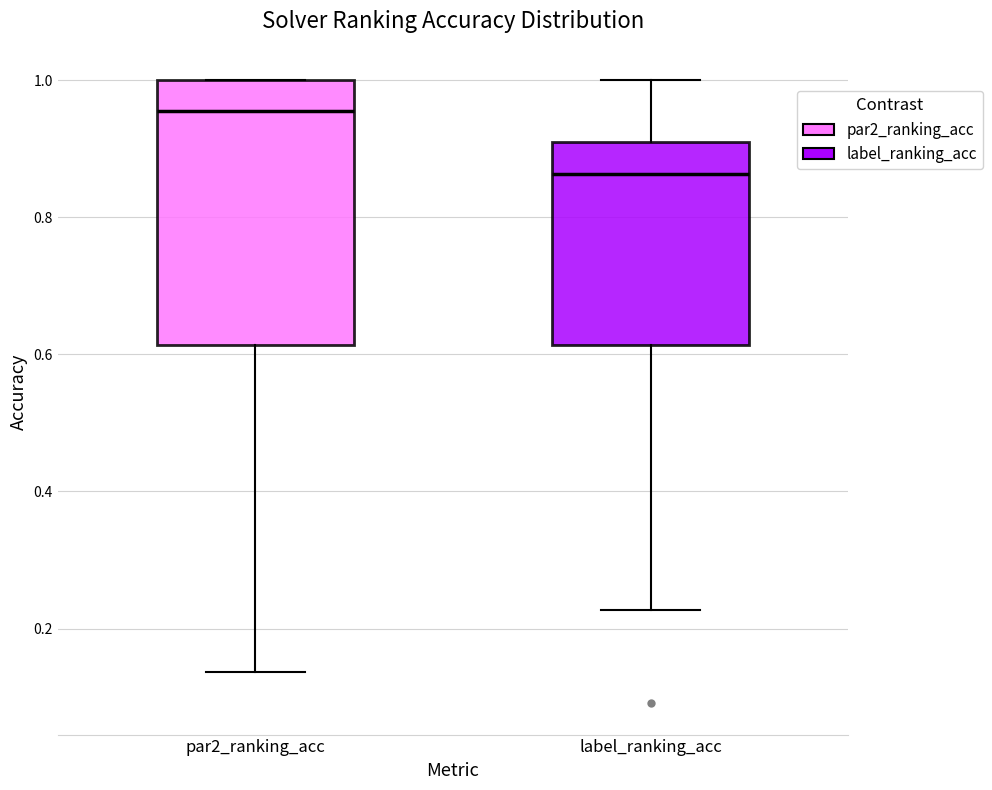

Comparing the boxes themselves (not the whiskers), which one is the tallest?

par2_ranking_acc